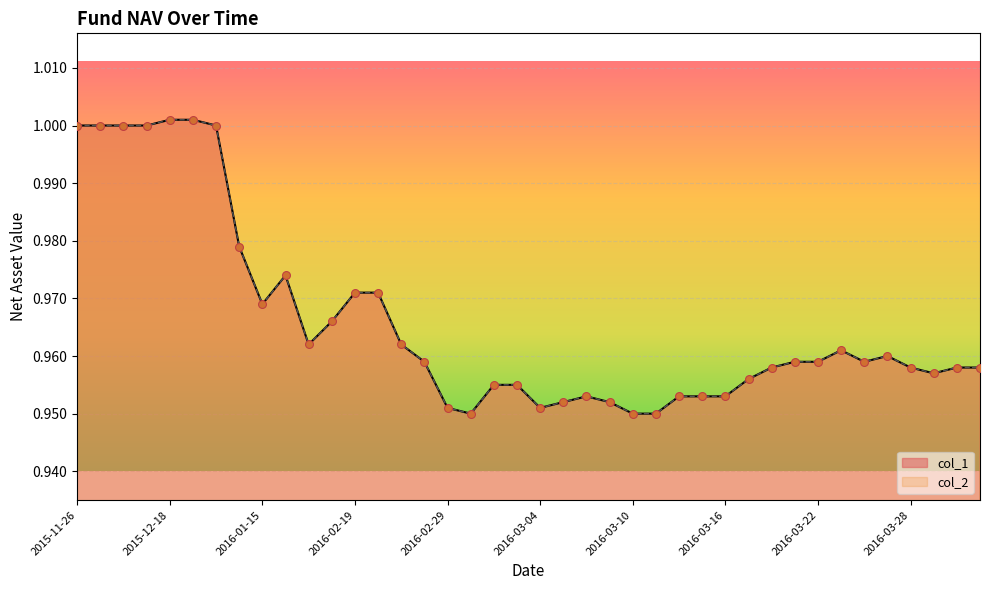

Which series has the widest spread of Y values?

col_1